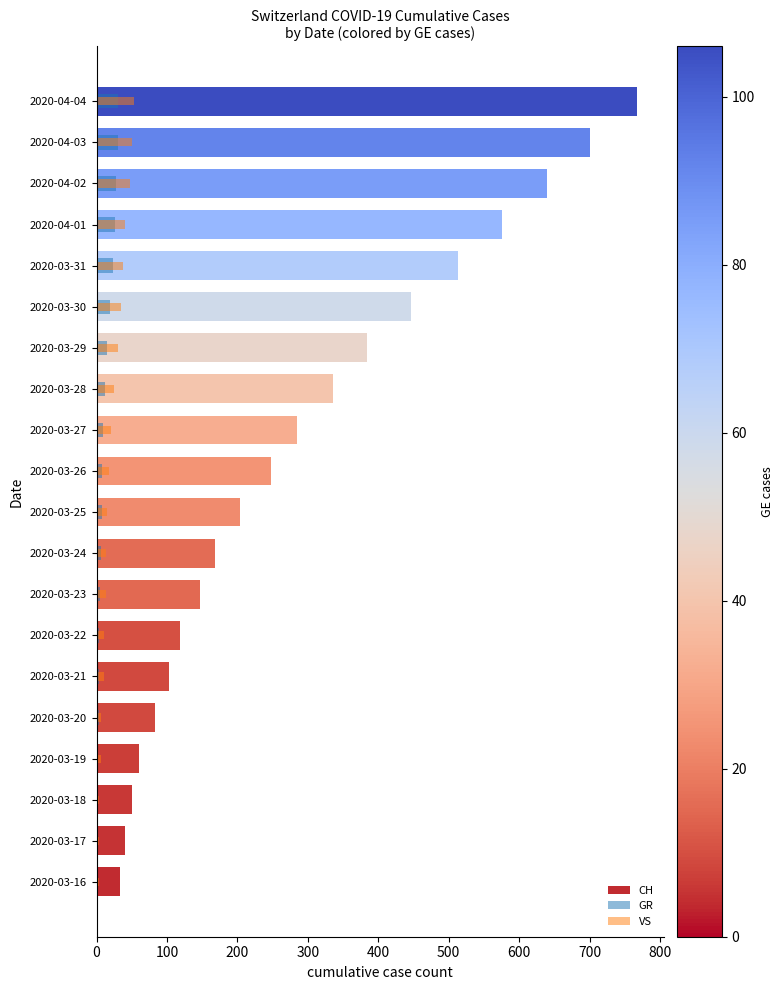

How many data points in GR are above 8?

9